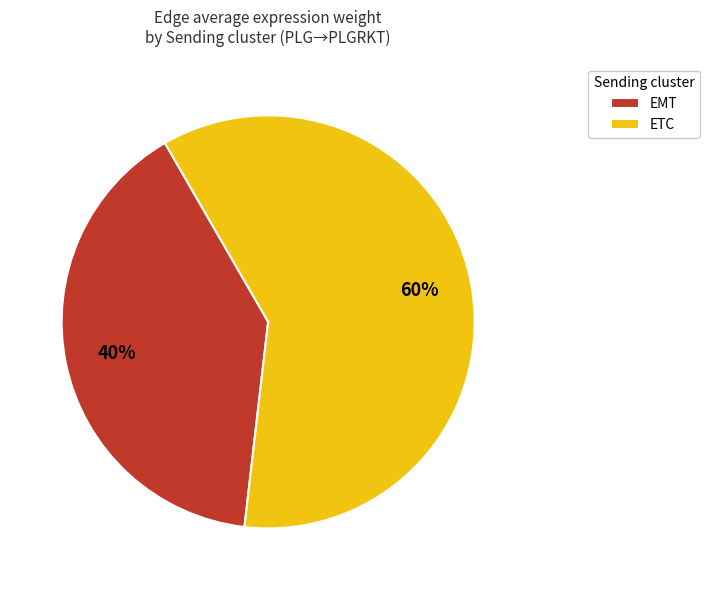

True or false: EMT accounts for 14% of the total.

False